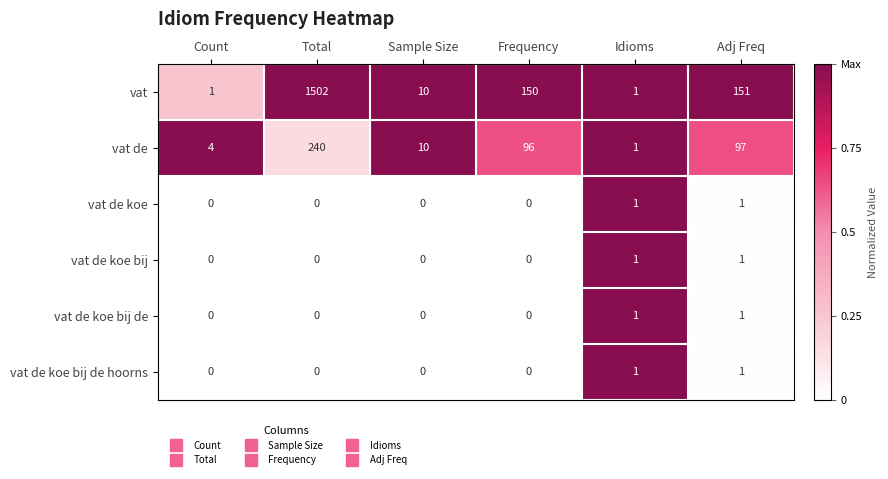

What is the total value across all series at Frequency?

246